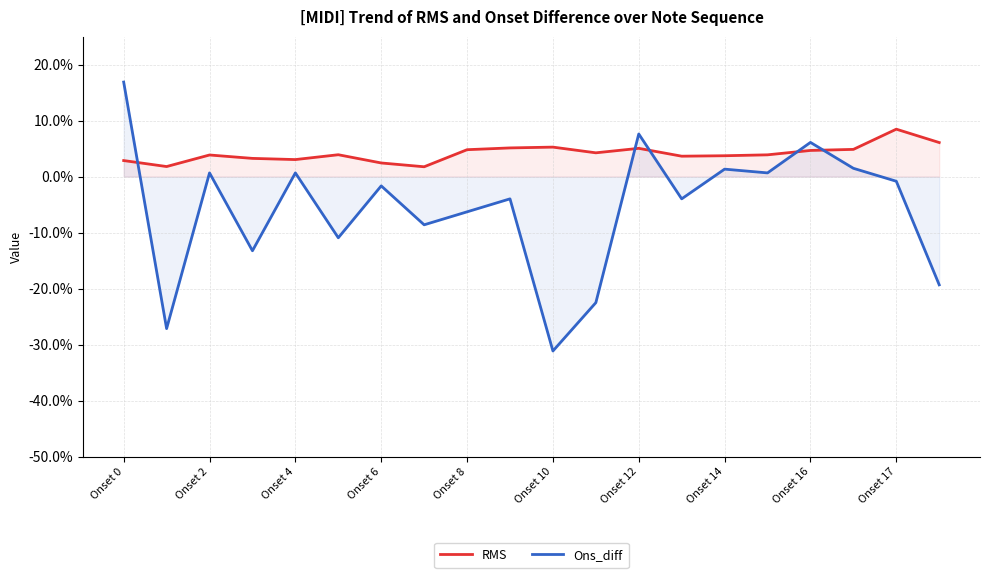

Count the RMS values in the range 0 to 1.

20